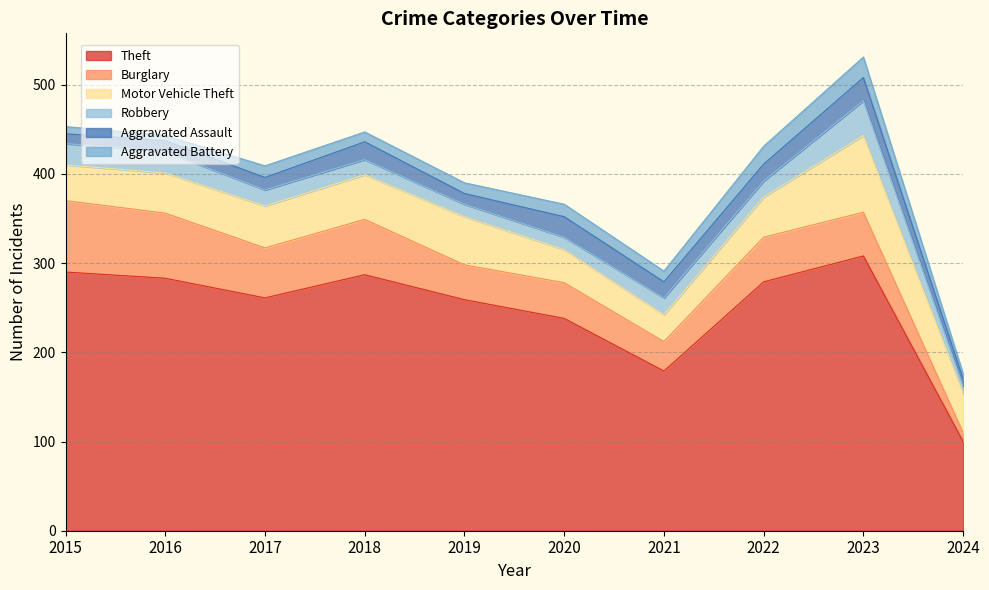

Which has a higher value, 2016 or 2018?

2018